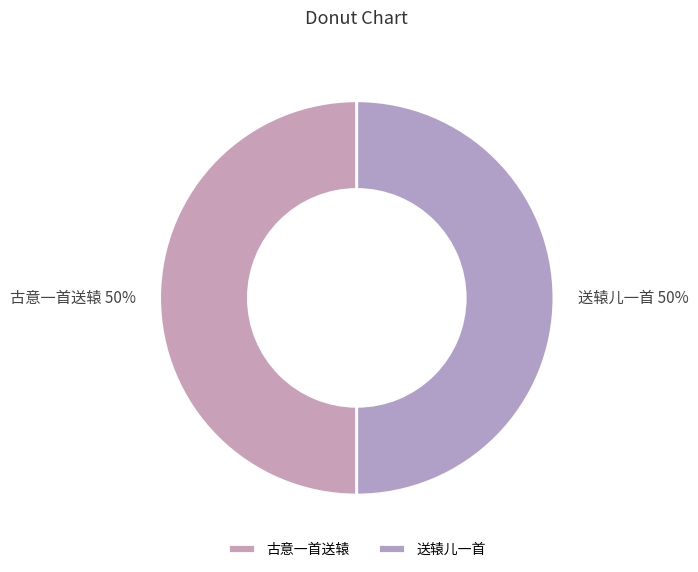

What percentage is the 古意一首送辕 slice, to the nearest percent?

50%